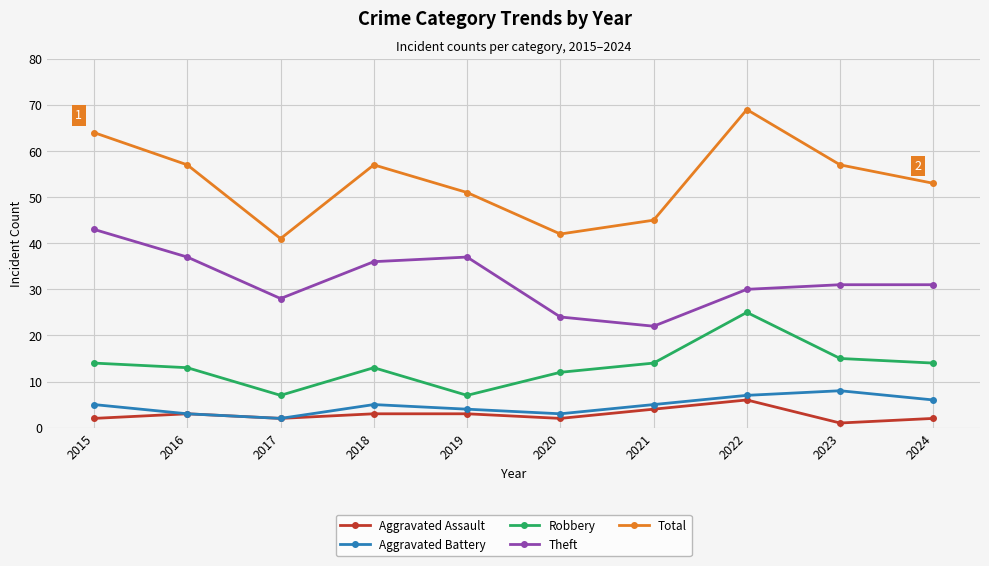

What is the sum of the Aggravated Battery values at 2015 and 2019?

9